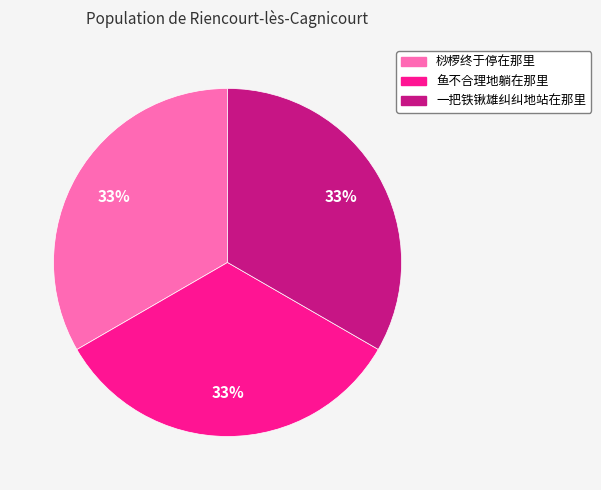

Is there a majority slice in this chart?

No